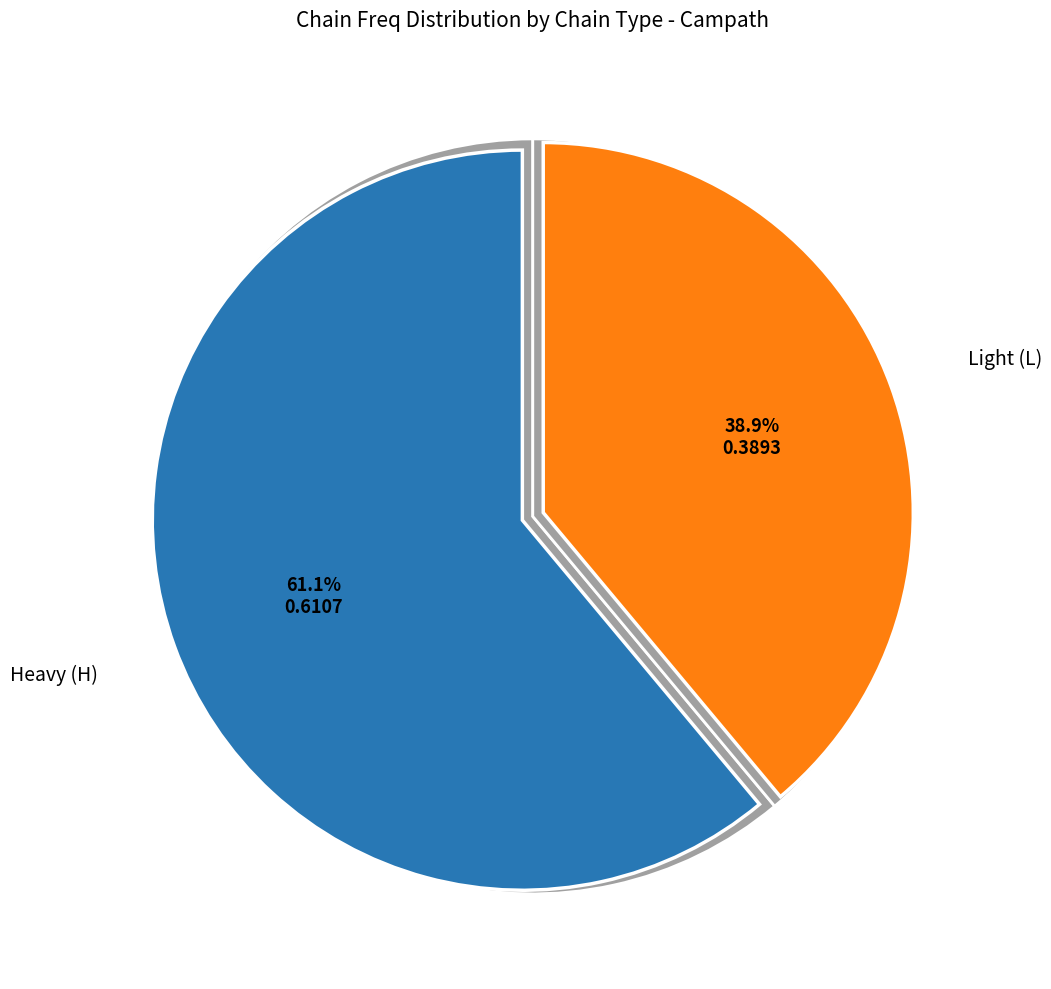

How many segments does this pie chart have?

2